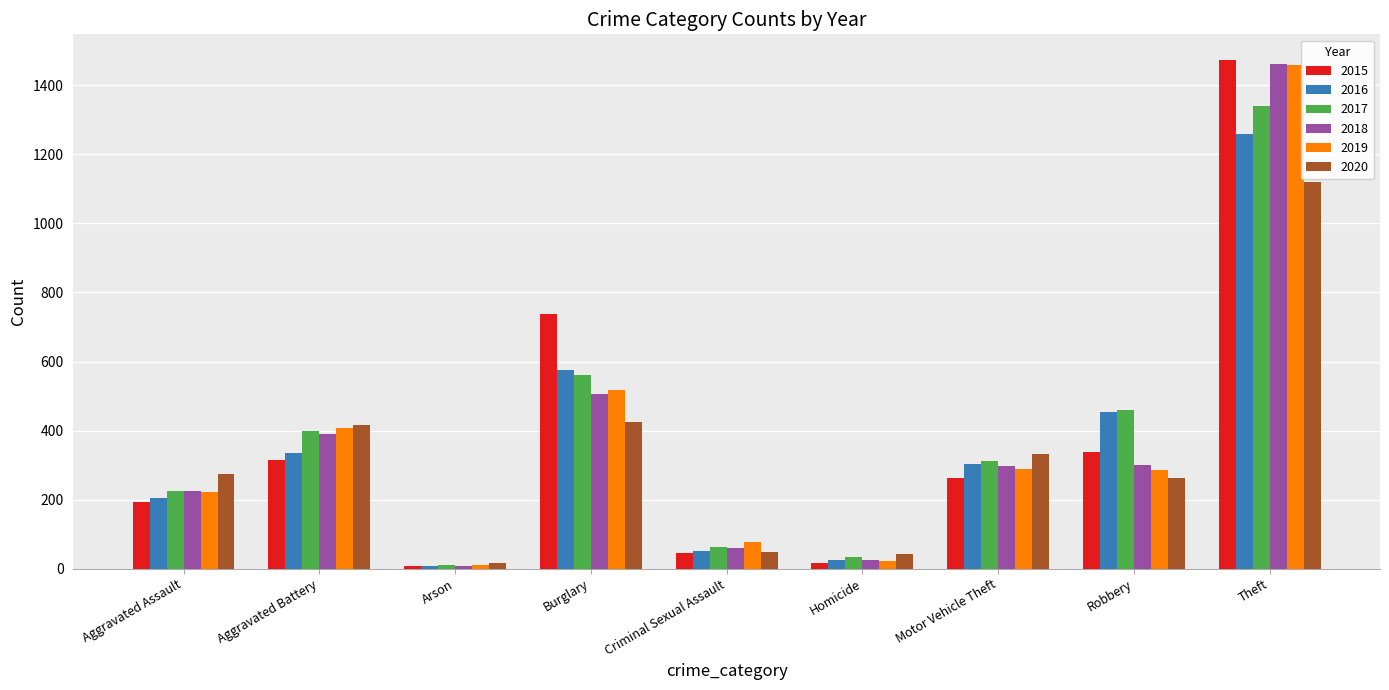

The value of 2016 at Aggravated Assault is 206. True or false?

True